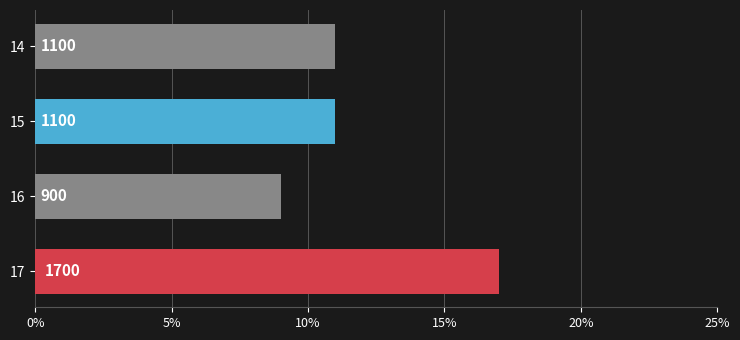

How many data points are less than 1099?

1